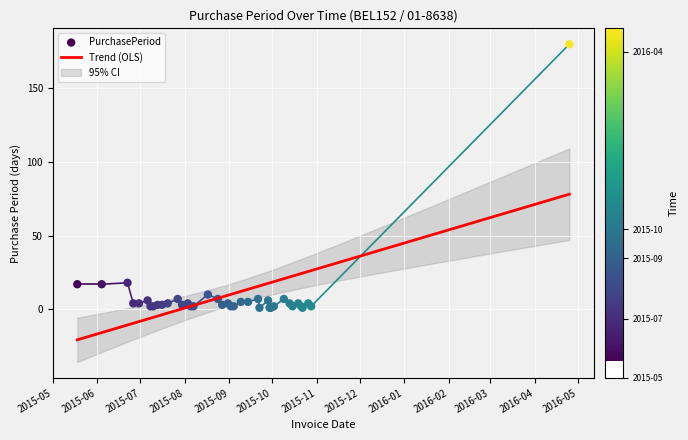

Between 2015-07-30 and 2015-06-04, which is larger?

2015-06-04